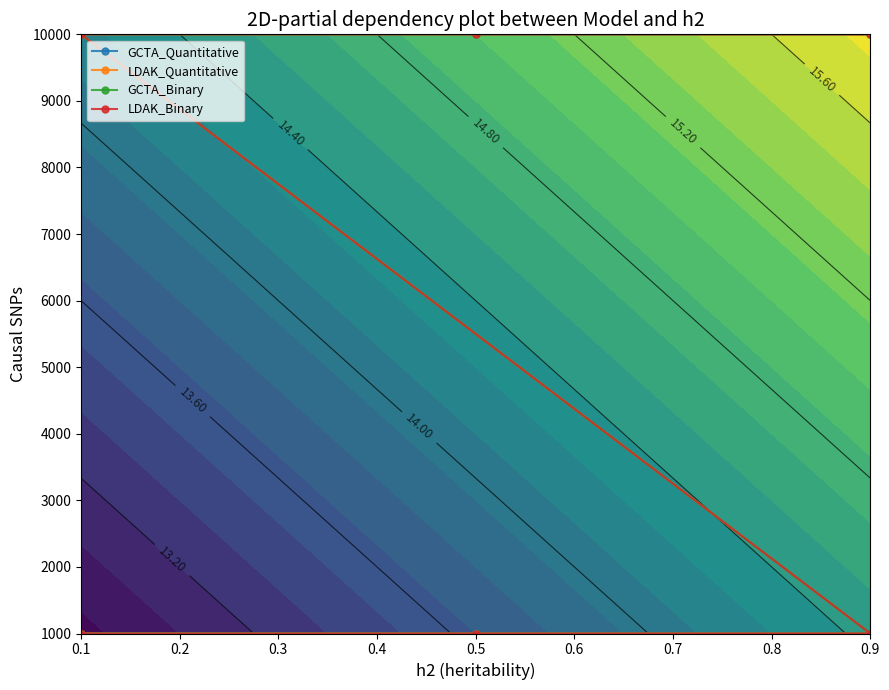

True or false: GCTA_Quantitative and LDAK_Quantitative intersect in this chart.

False